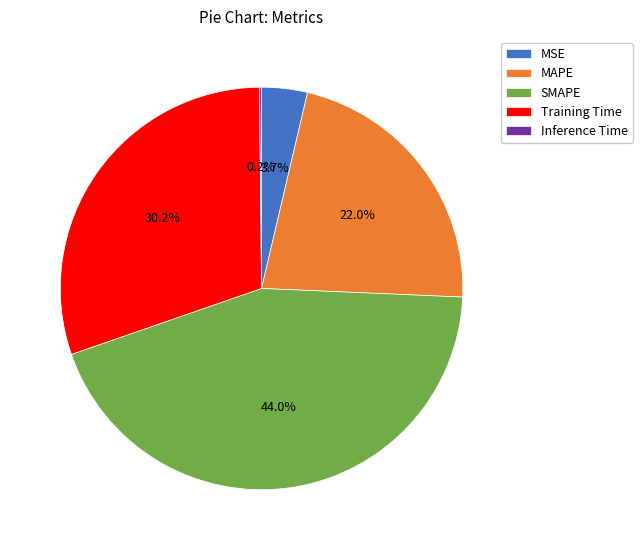

Between SMAPE and MAPE, which is larger?

SMAPE